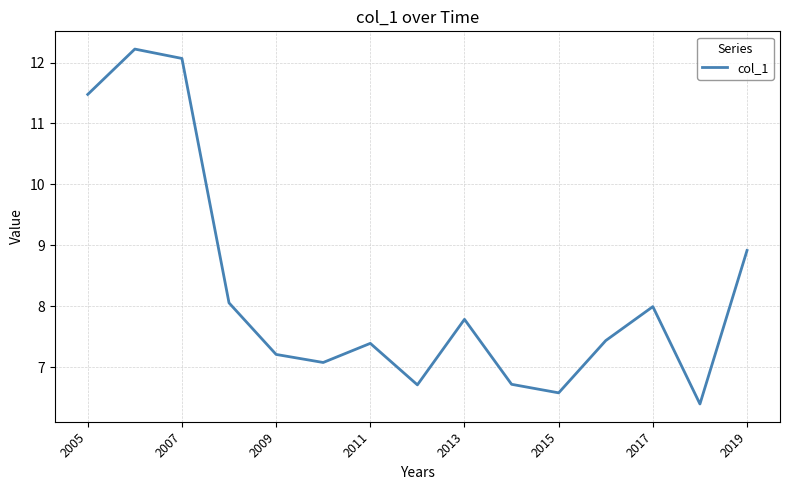

What is the greatest value displayed?

12.2